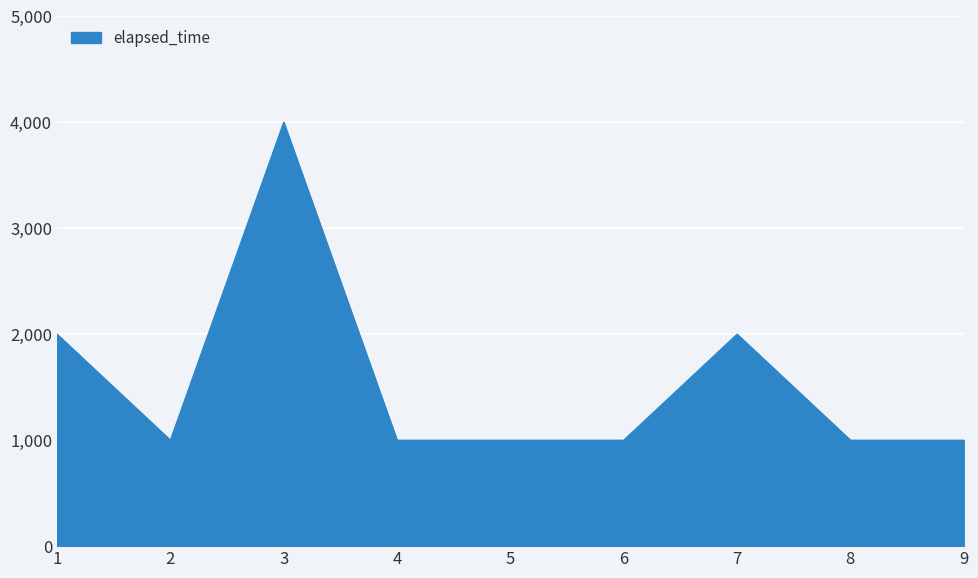

Reading left to right, what are all the values shown in this chart?

1=2000	2=1000	3=4000	4=1000	5=1000	6=1000	7=2000	8=1000	9=1000